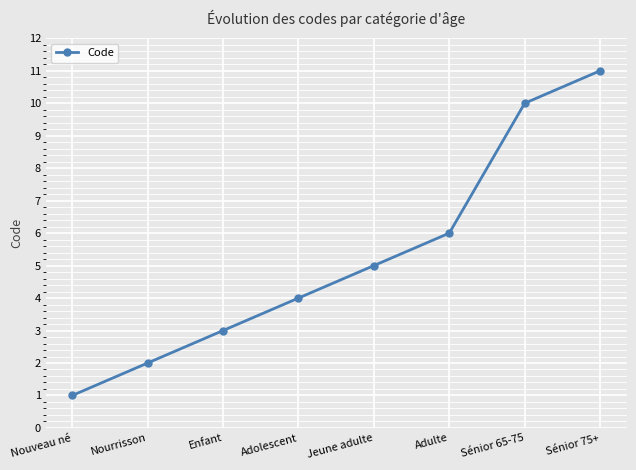

Reading left to right, transcribe all the data shown in this chart.

Nouveau né=1	Nourrisson=2	Enfant=3	Adolescent=4	Jeune adulte=5	Adulte=6	Sénior 65-75=10	Sénior 75+=11